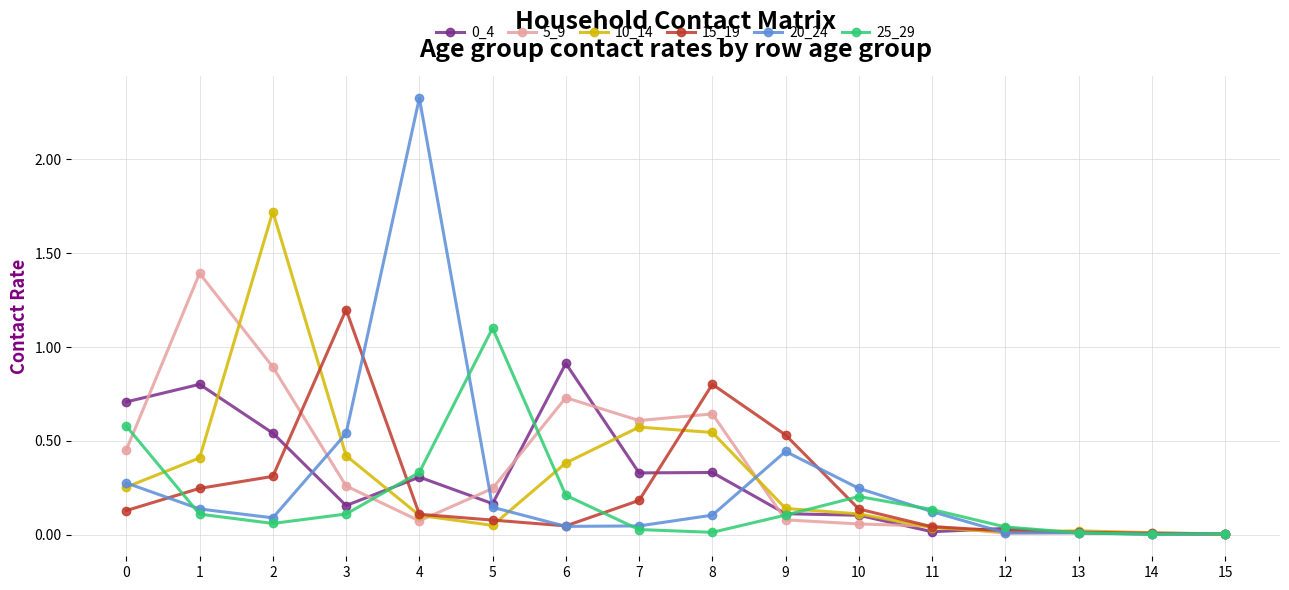

True or false: 5_9 has a value of 0.1 at 9.

True